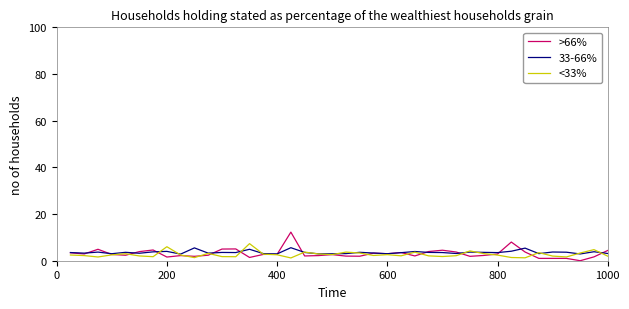

Which series has the widest spread of values?

>66%